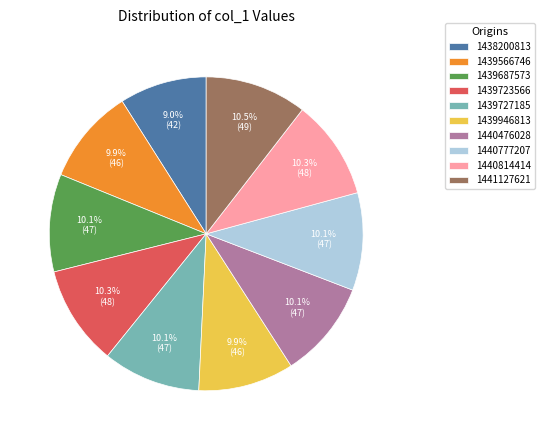

To the nearest percent, what portion does 1439727185 represent?

10%